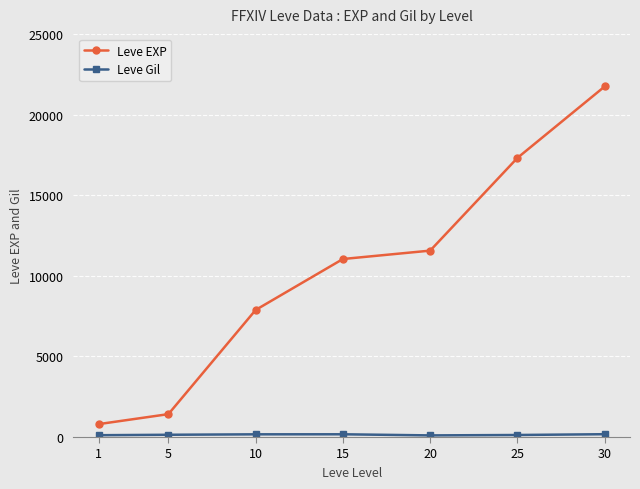

What is the average value of the Leve EXP series?

10250